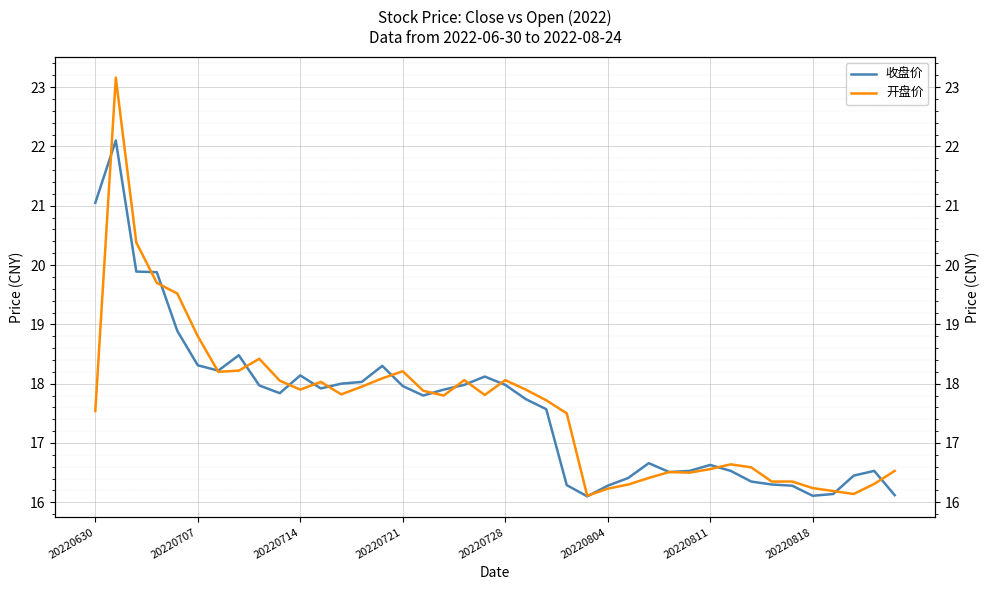

What is the total value across all series at 26?

32.7